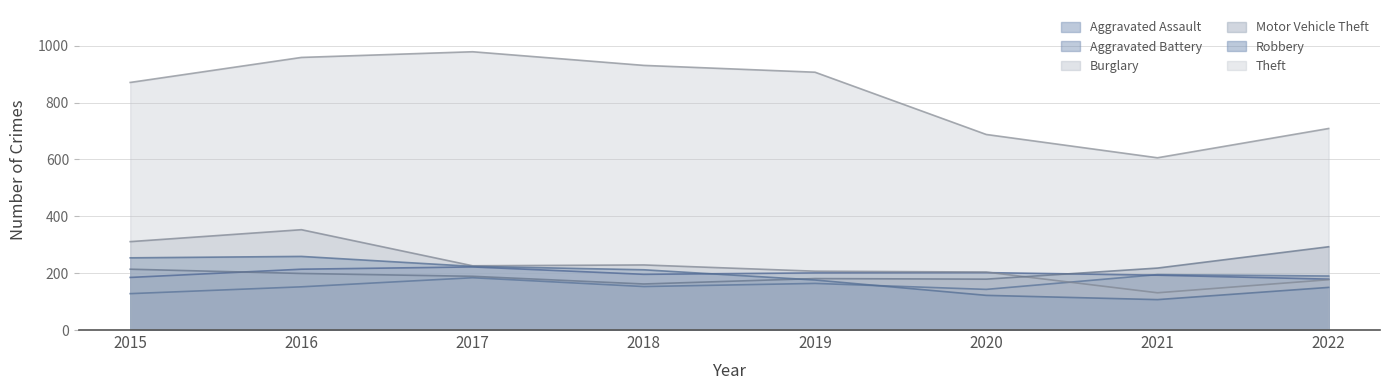

At which category does Aggravated Battery reach its first local valley?

2018